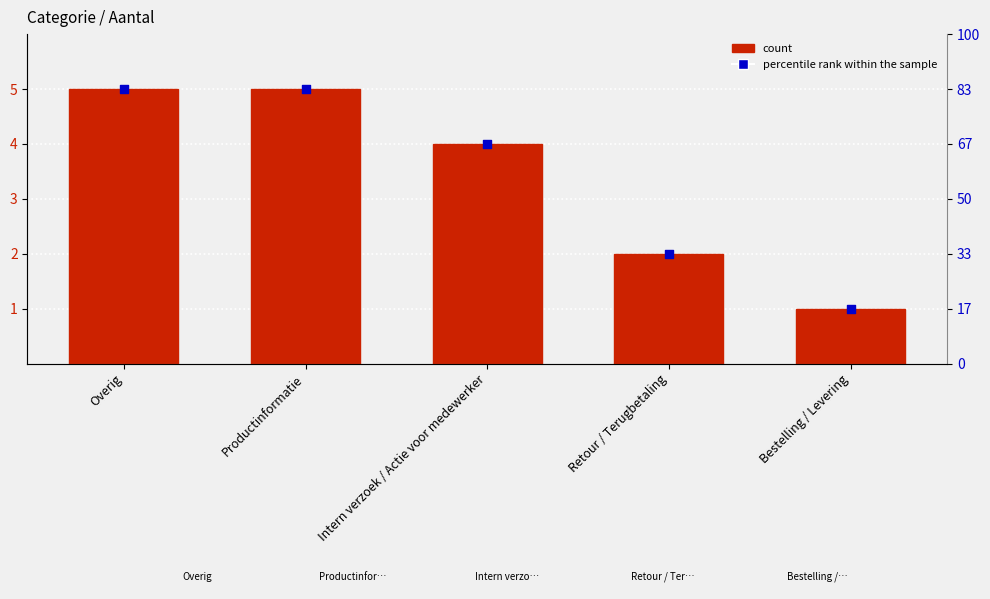

Which series contains the lowest Y value?

Aantal